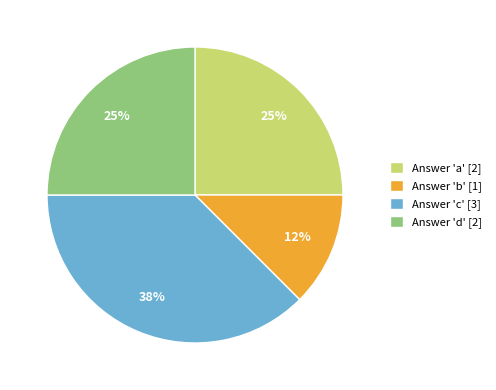

How many segments does this pie chart have?

4